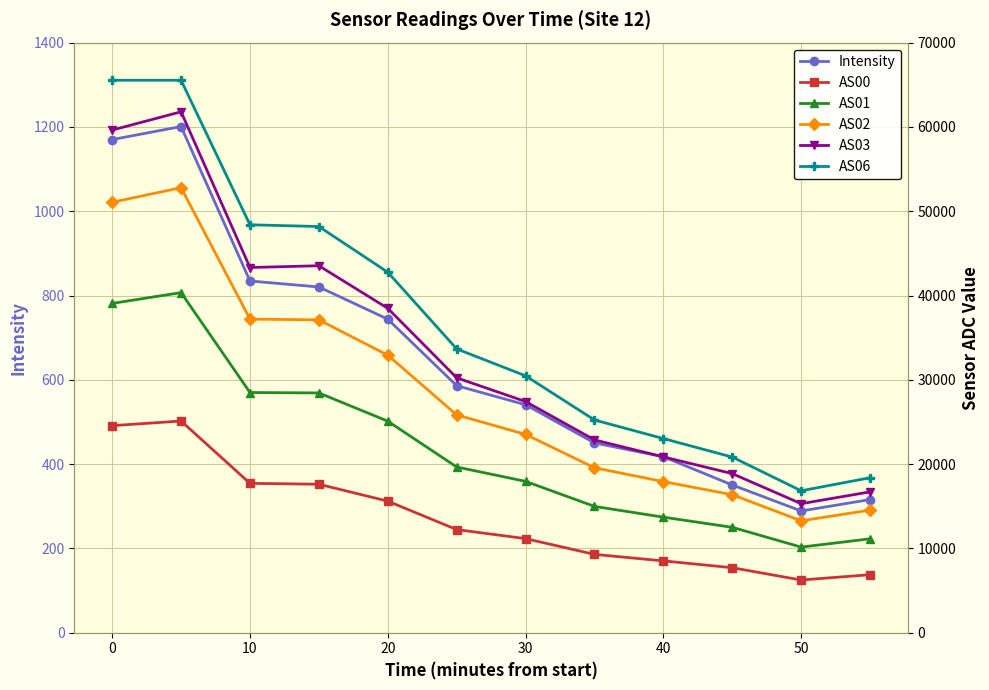

Which series has the largest range (max minus min)?

AS06